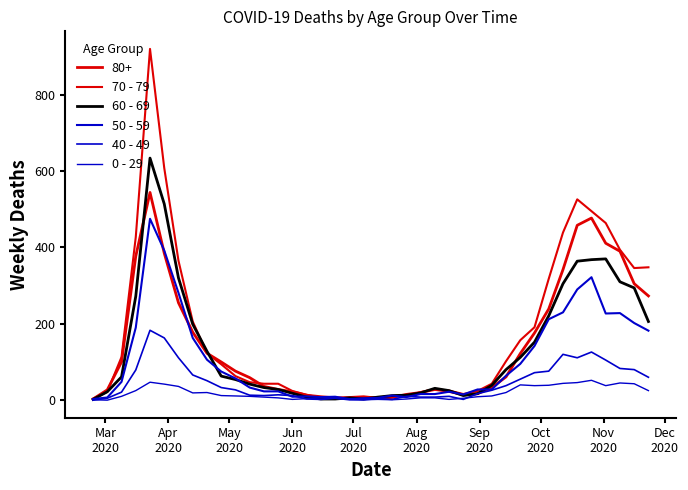

How many values in the 0 - 29 series are below 11?

20